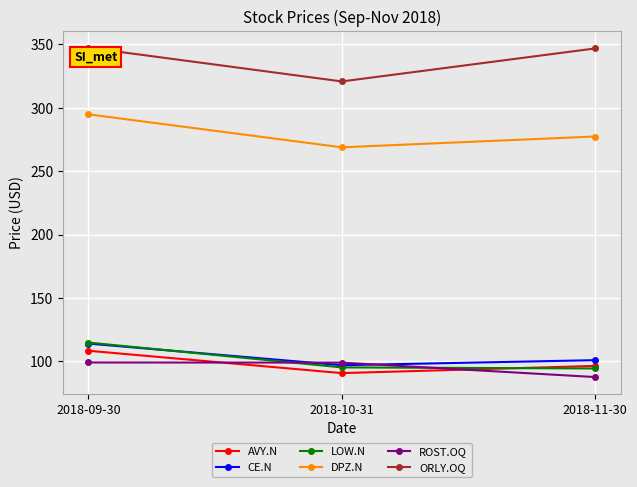

At how many categories does at least one series exceed 132?

3